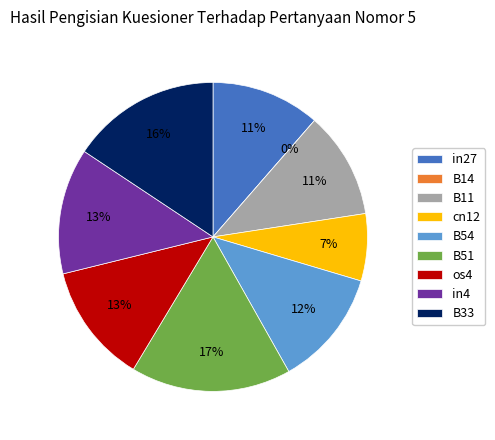

Do B14 and cn12 together represent more than half of the pie?

No